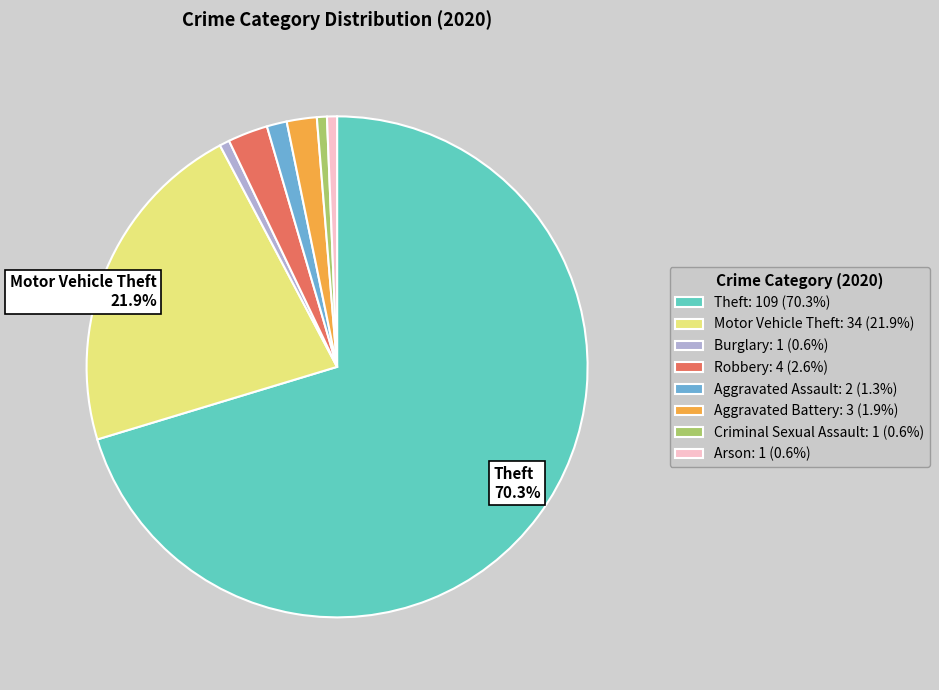

Is there a majority slice in this chart?

Yes